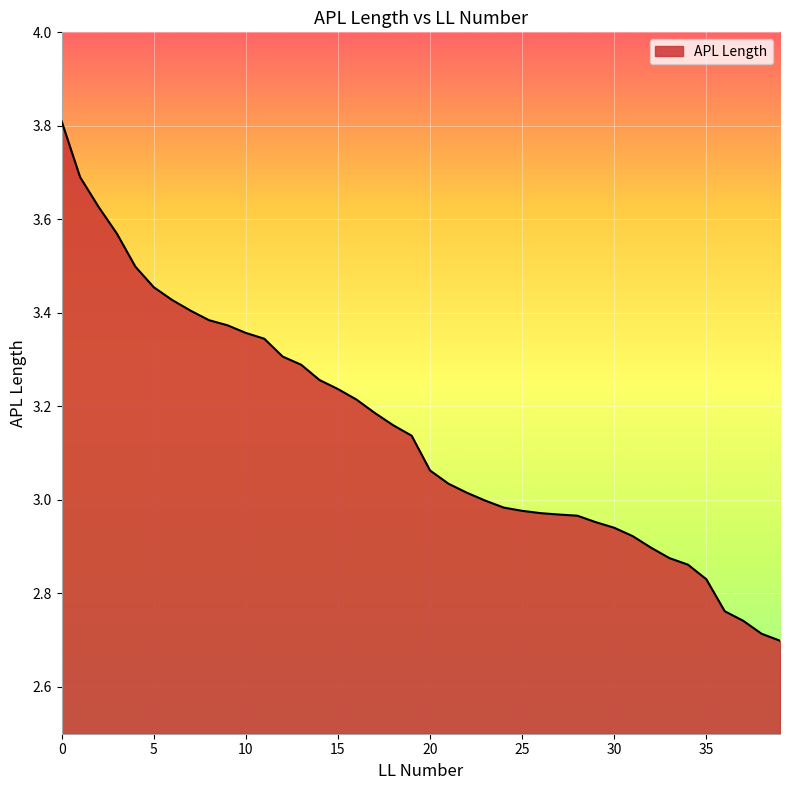

What is the greatest value displayed?

3.8